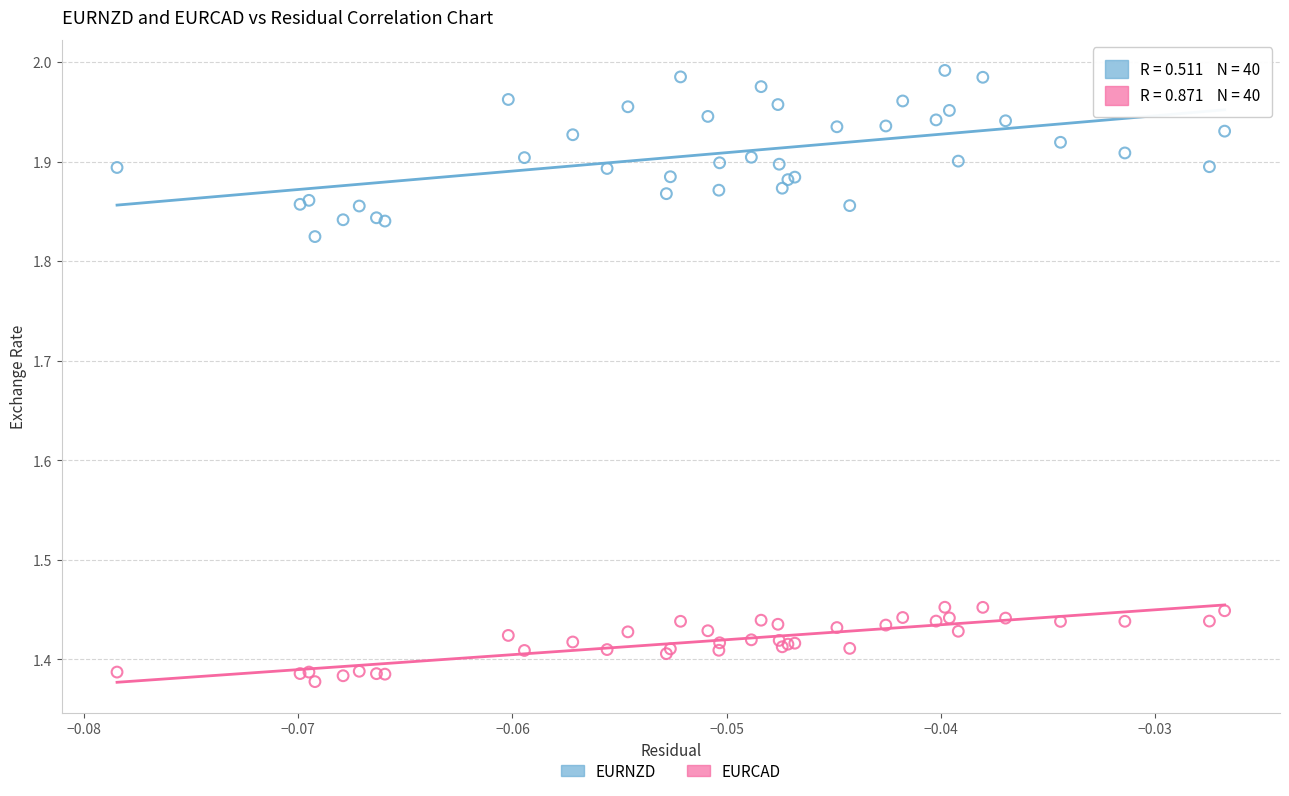

Which series reaches the minimum Y coordinate?

EURCAD